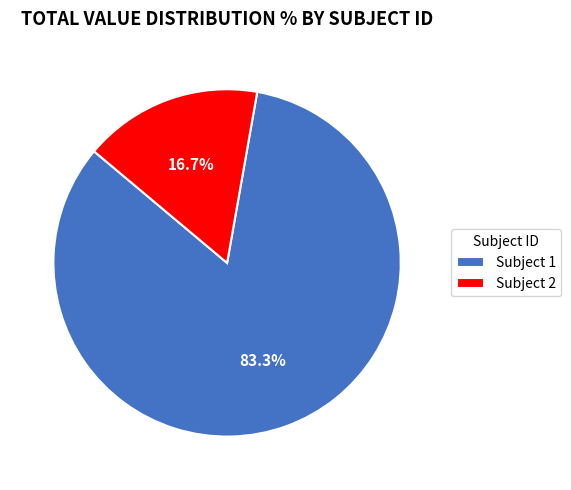

To the nearest percent, what is the average slice percentage?

50%